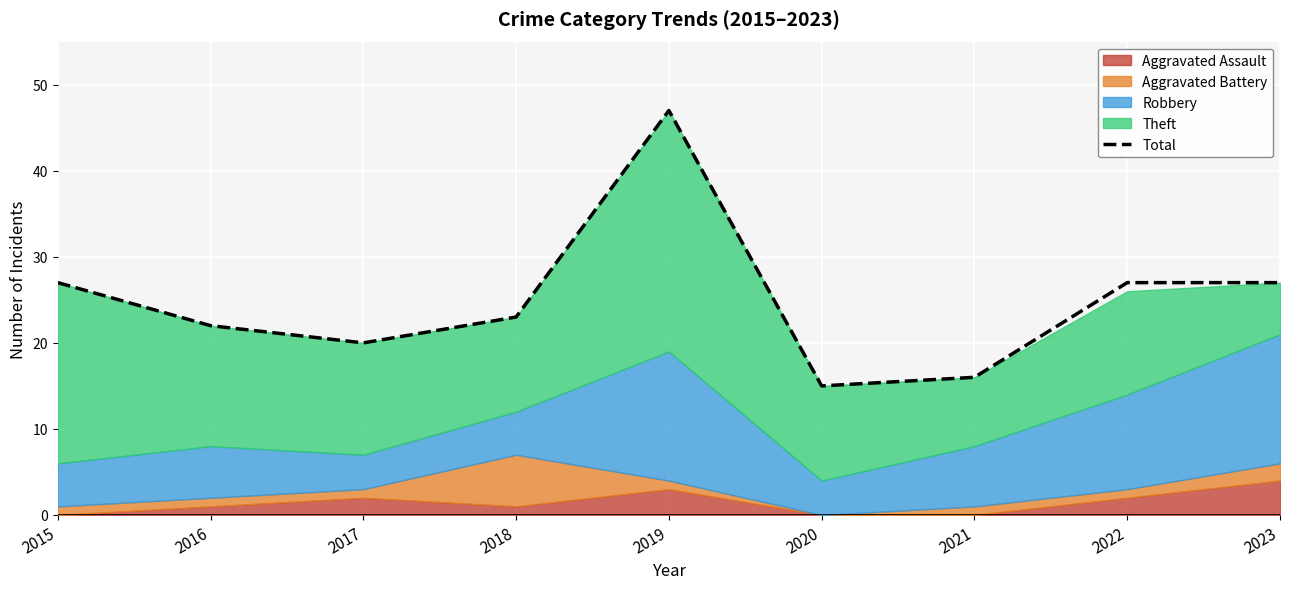

What is the smallest value displayed?

15